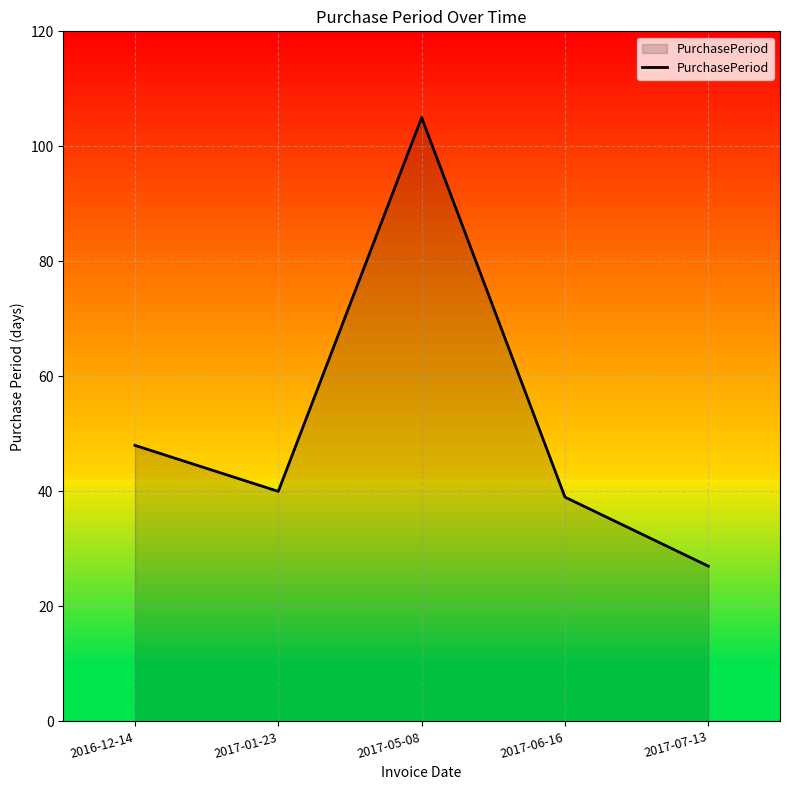

Count the number of categories in the chart.

5